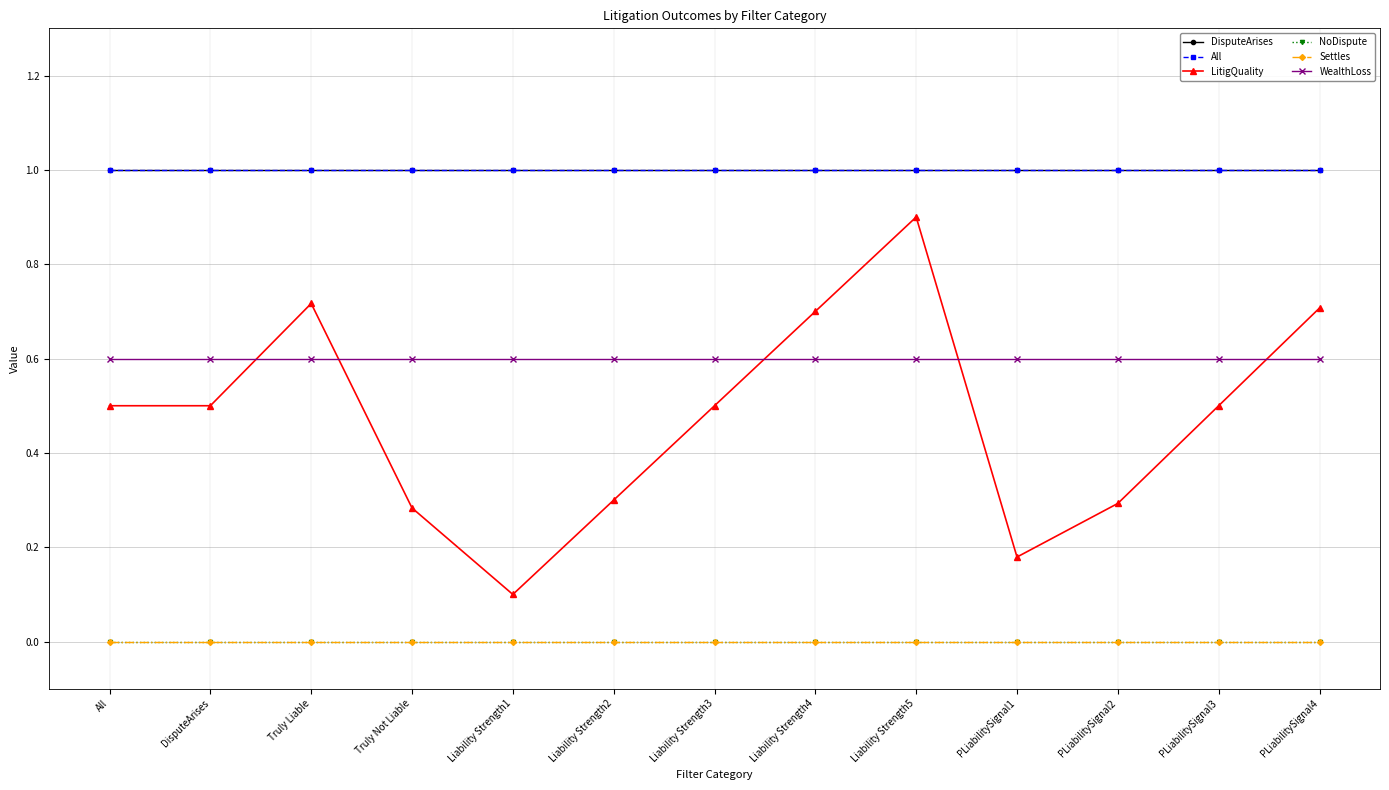

Is the value of WealthLoss at PLiabilitySignal2 greater than the value of DisputeArises at PLiabilitySignal2?

No